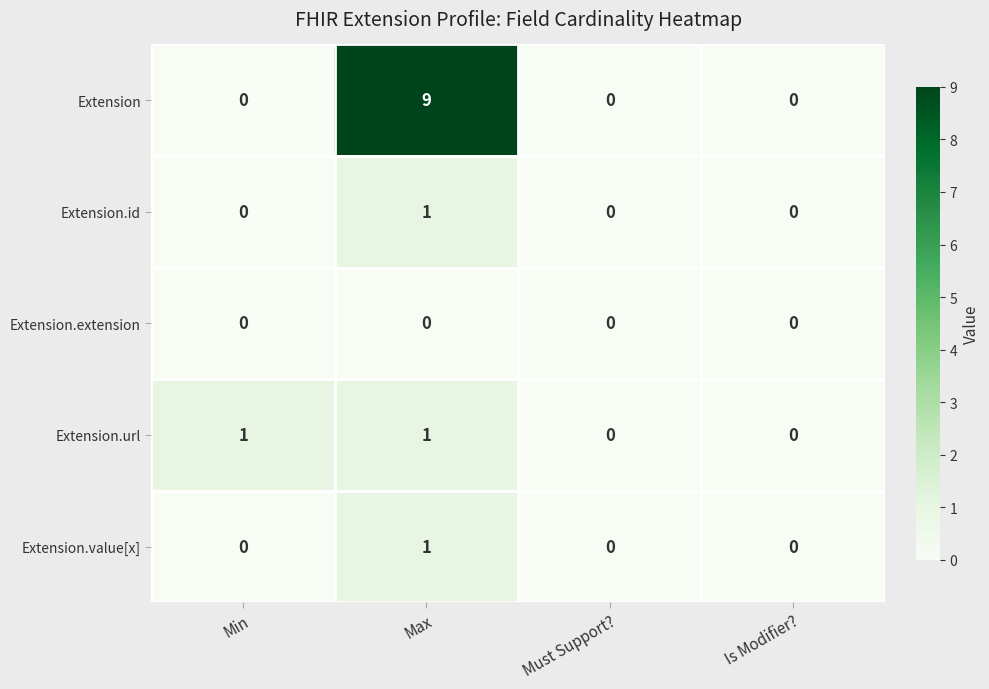

The value of Extension.url at Is Modifier? is 0. True or false?

True